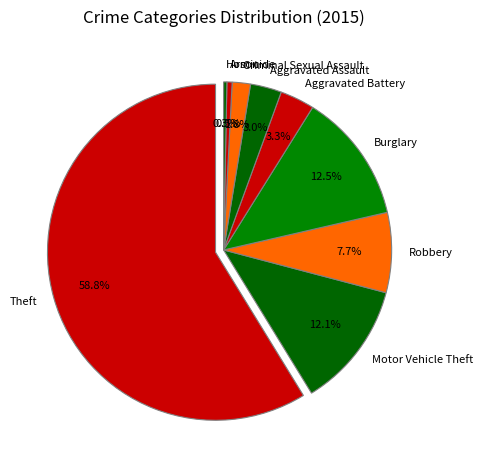

What is the change in value from Burglary to Aggravated Battery?

-147